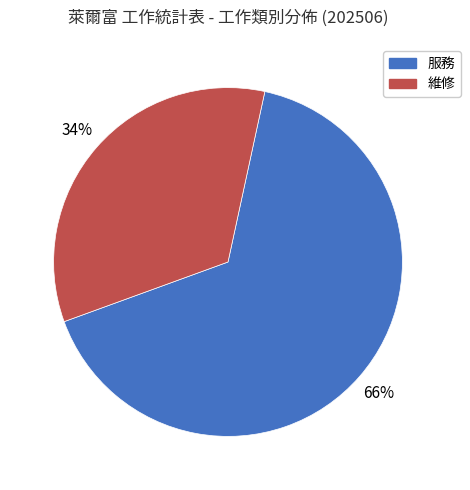

Is it true that 維修 is 34% of the pie?

True